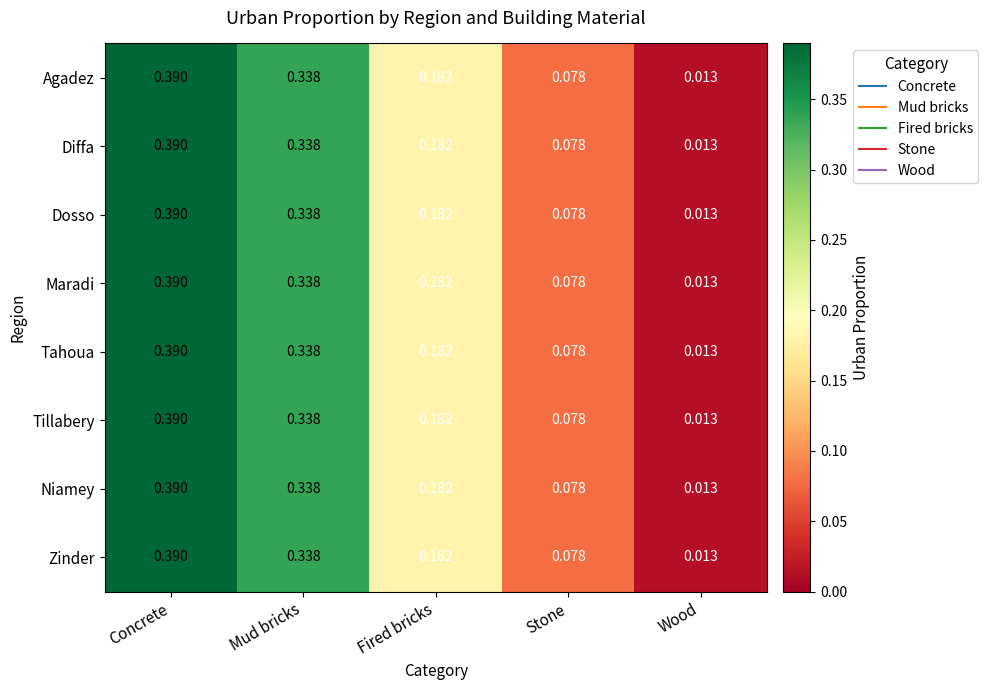

Where is Tahoua nearest to the value 0?

Wood